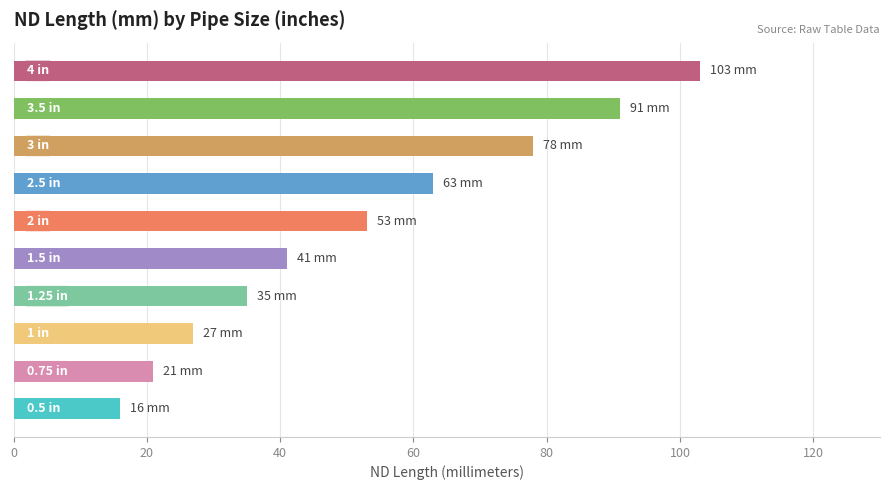

How many bars are there in total?

10